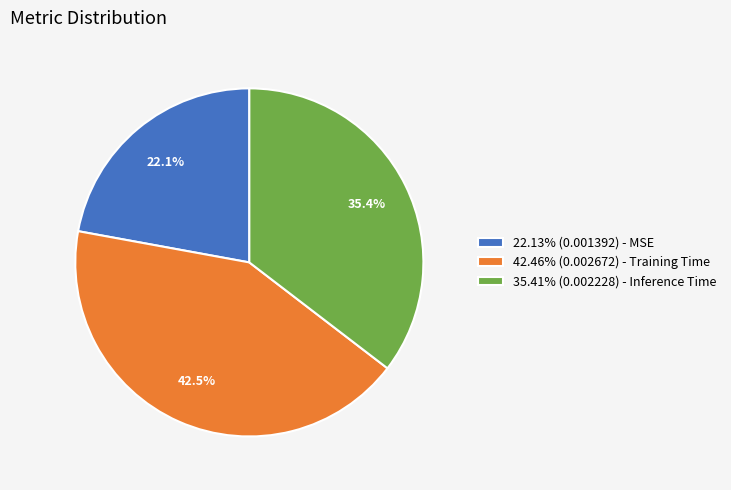

What percentage do 35.41% (0.002228) - Inference Time and 42.46% (0.002672) - Training Time together represent?

77.9%